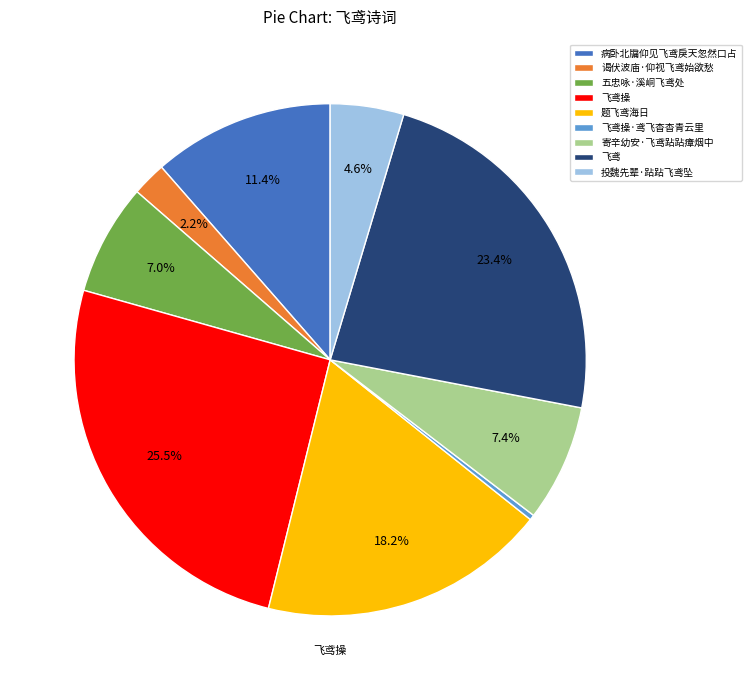

Between 五忠咏·溪峒飞鸢处 and 飞鸢操·鸢飞杳杳青云里, which is larger?

五忠咏·溪峒飞鸢处